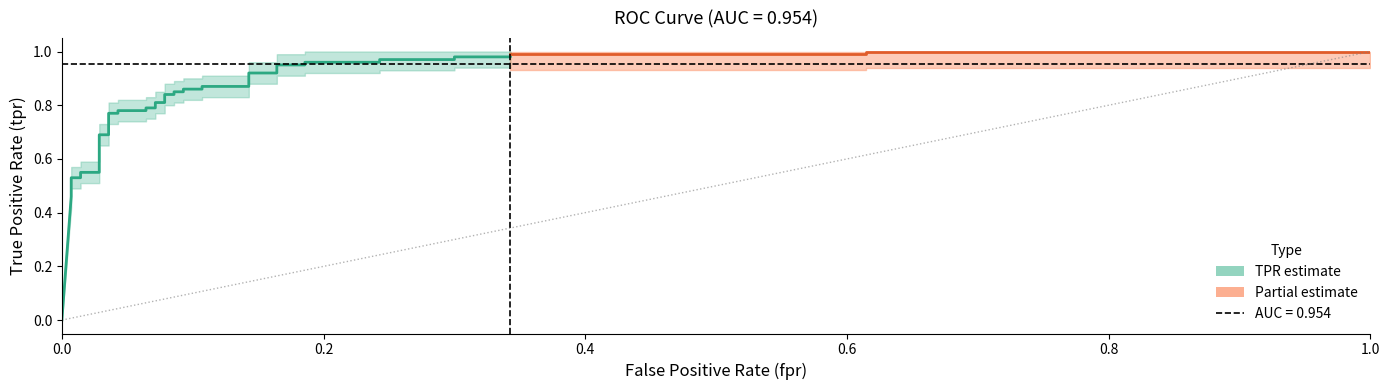

True or false: fpr has a value of 0.0 at 23.

False